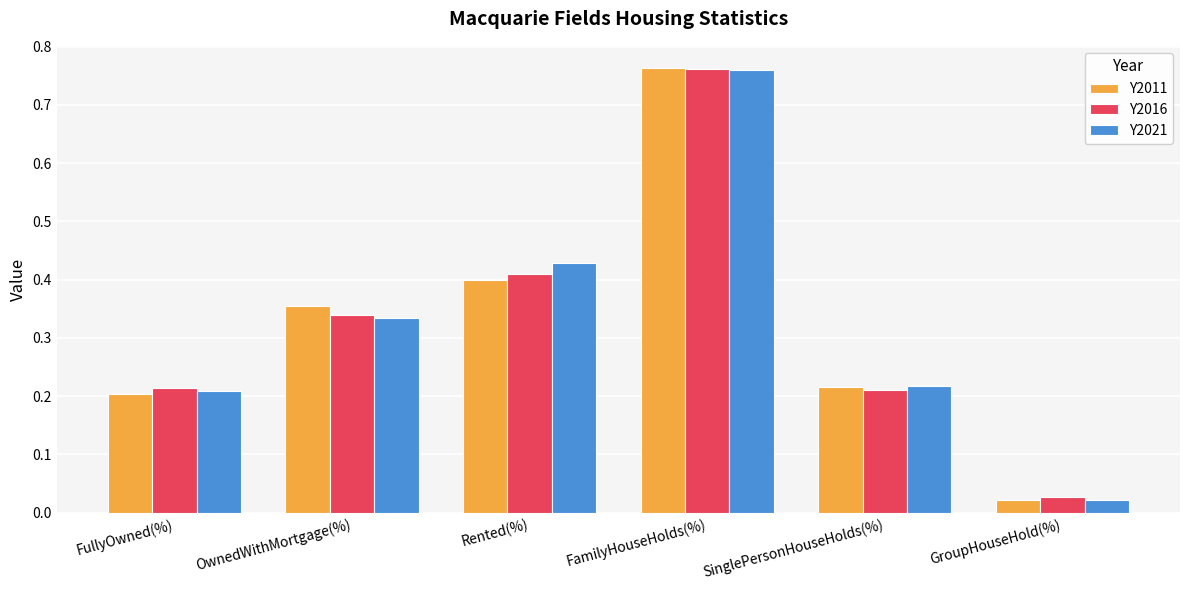

What are all the series names shown in the legend?

Y2011, Y2016, Y2021